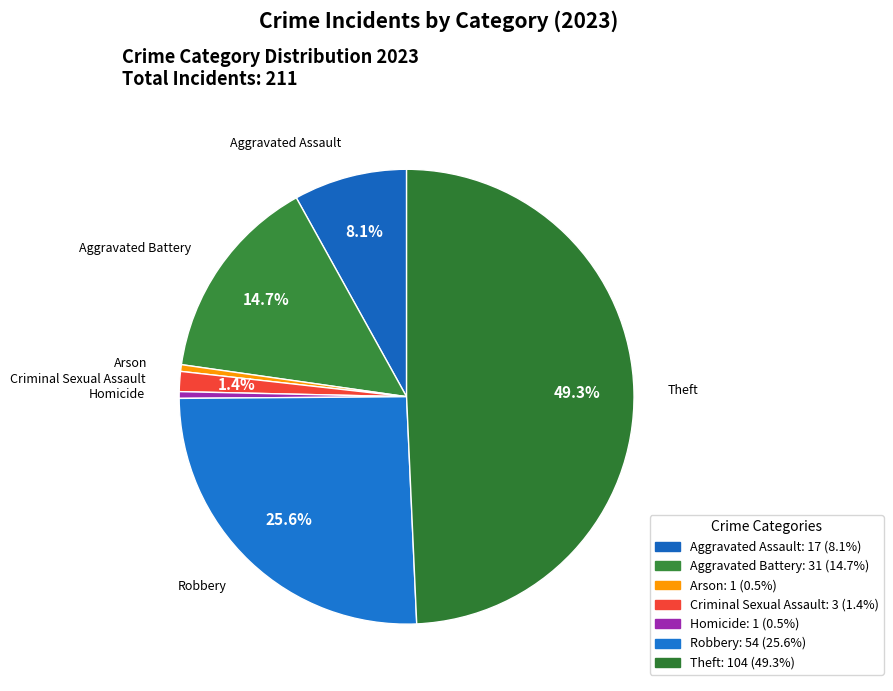

To the nearest percent, what is the difference between the Arson and Aggravated Assault slice percentages?

8%